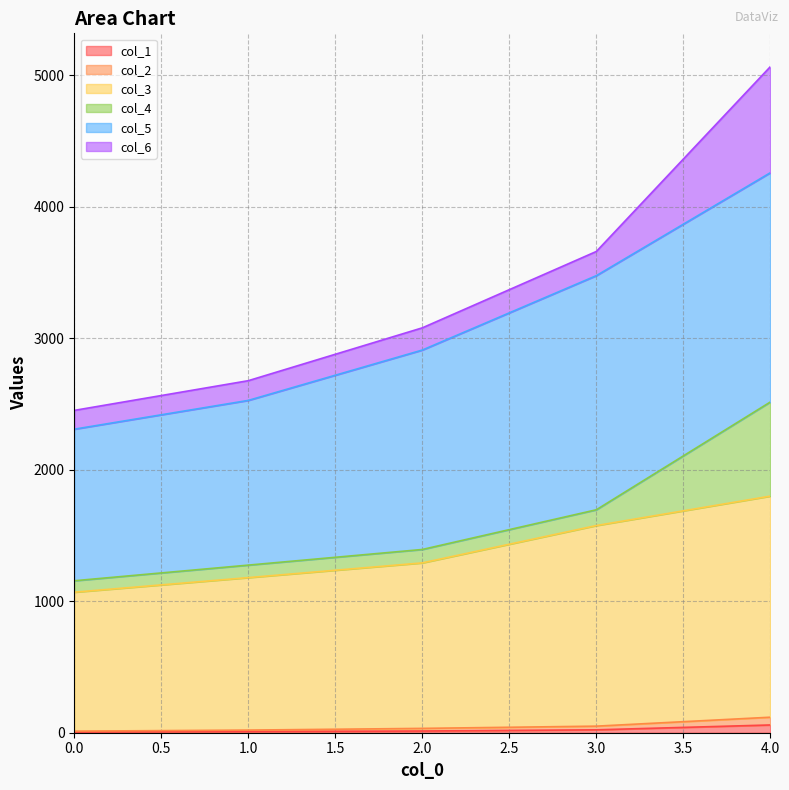

Is the value of col_1 at 4 greater than the value of col_3 at 0?

No